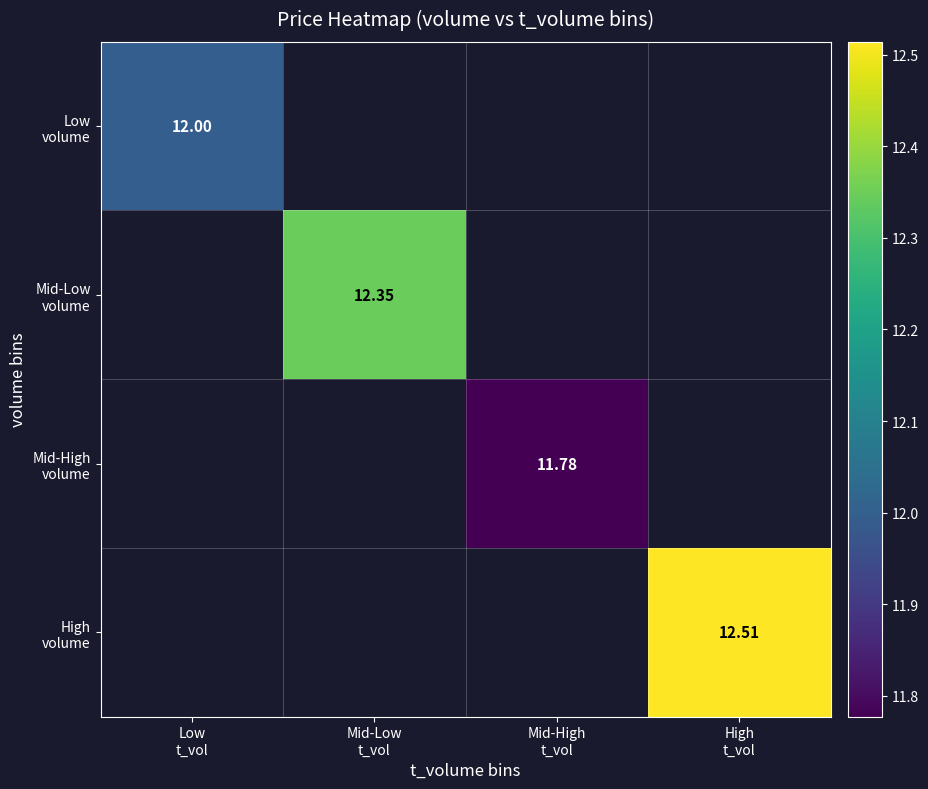

How many positive values does the High volume series have?

1